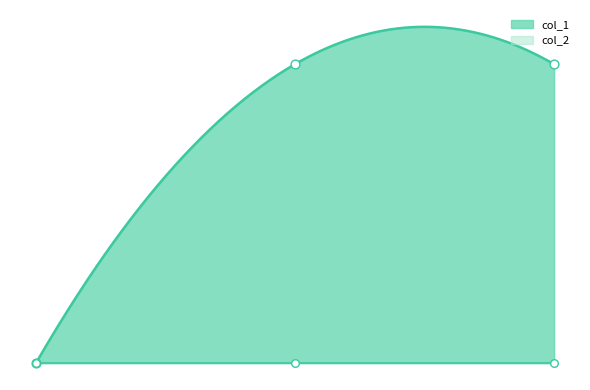

Which has a higher value, 1405603671 or 1391380030?

1405603671